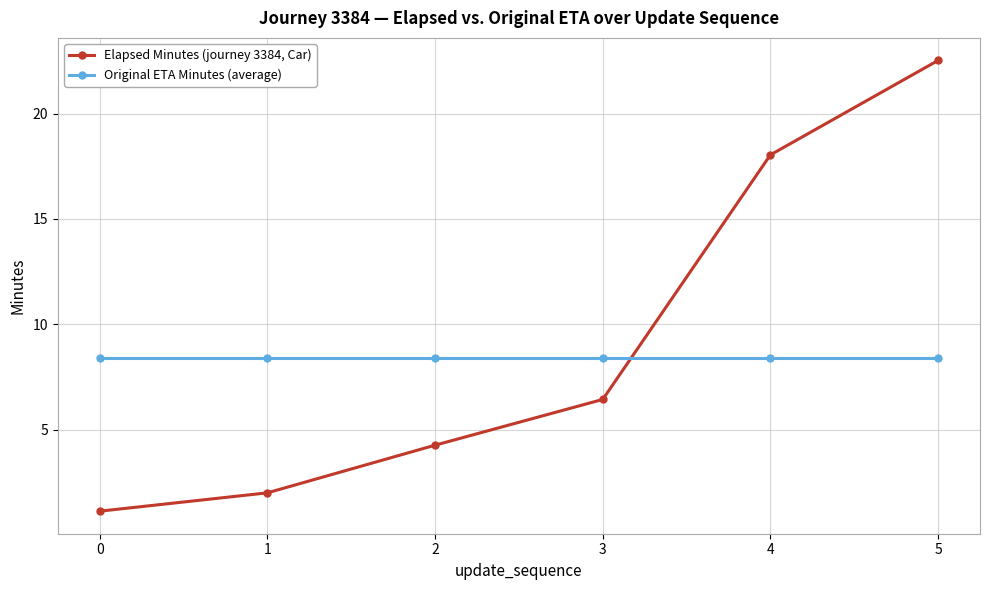

Reading left to right, list all the values displayed in this chart.

Elapsed Minutes (journey 3384, Car): 1.1	2.0	4.3	6.4	18.0	22.5
Original ETA Minutes (average): 8.4	8.4	8.4	8.4	8.4	8.4